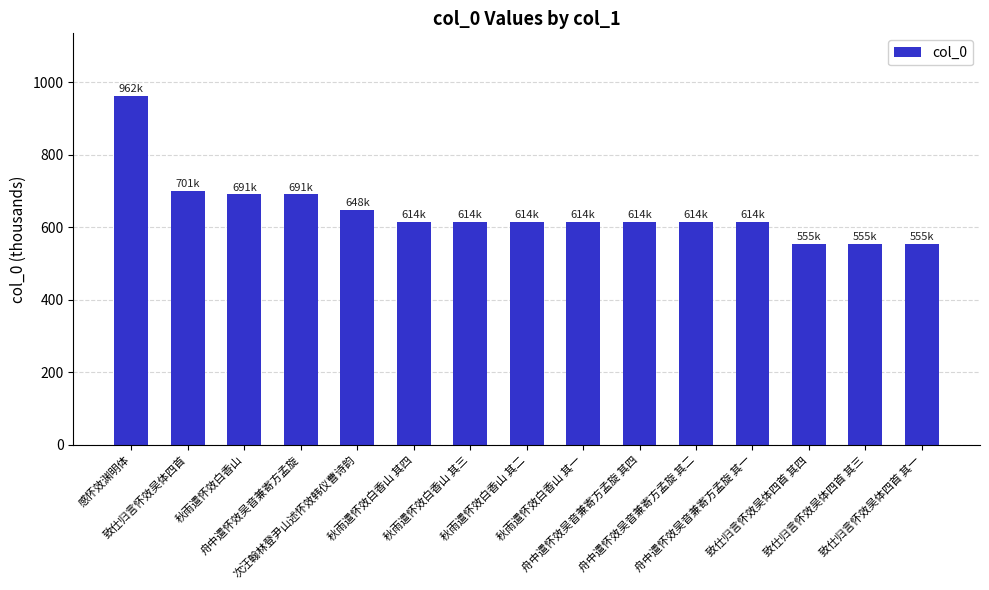

True or false: the data shows 315.2 at 秋雨遣怀效白香山.

False